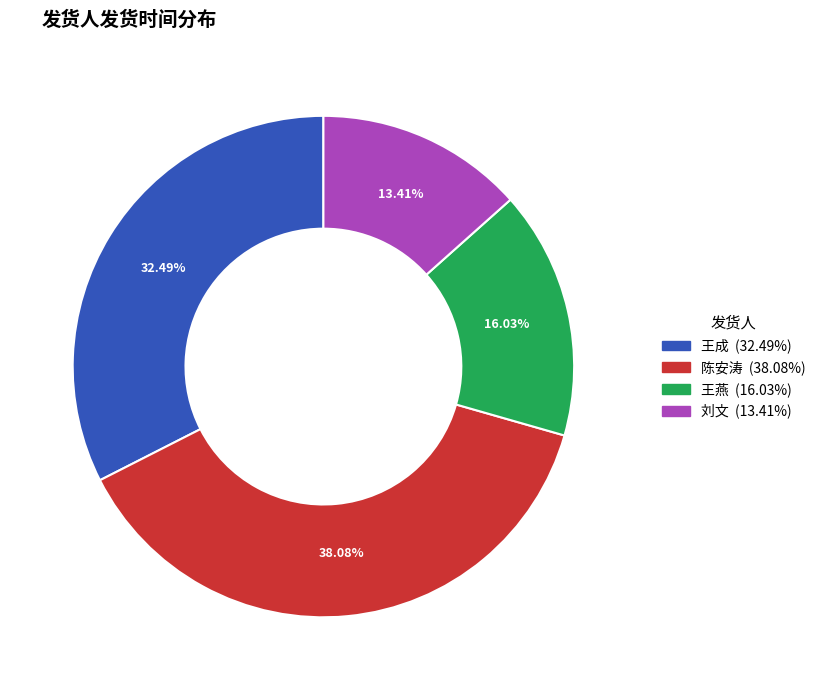

How many slices are in this pie chart?

4